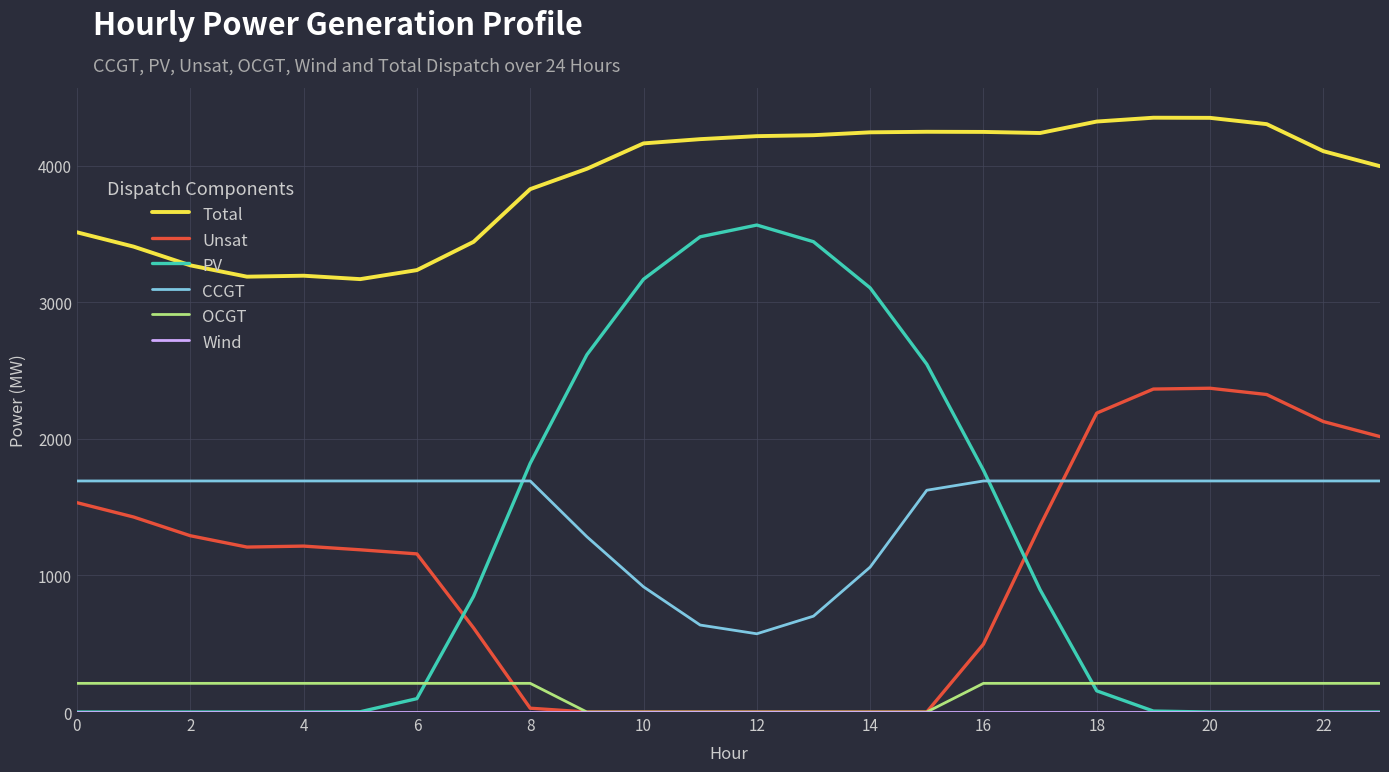

True or false: CCGT and Total cross at least once.

False